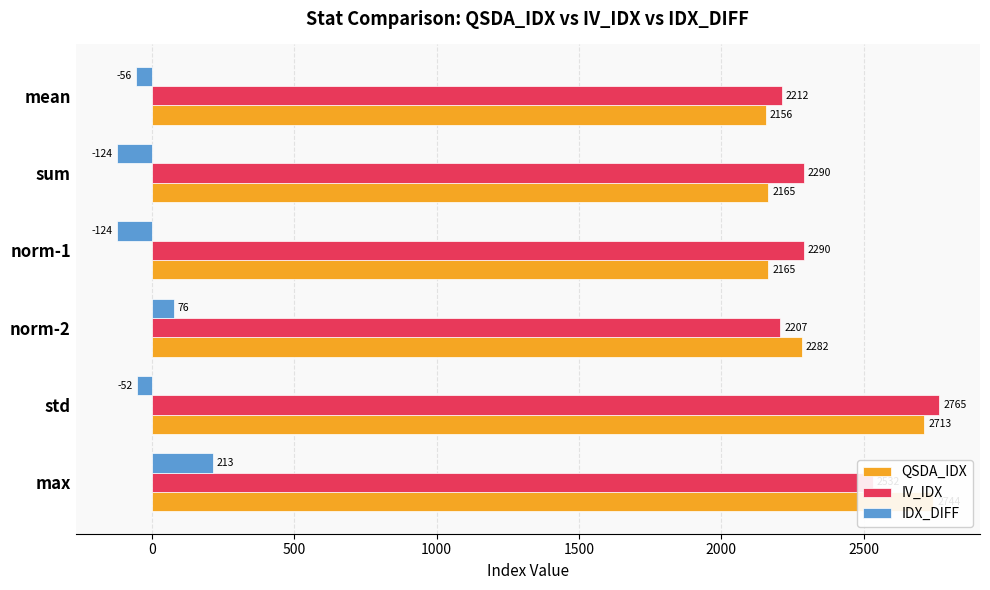

What is the maximum value for QSDA_IDX?

2744.2